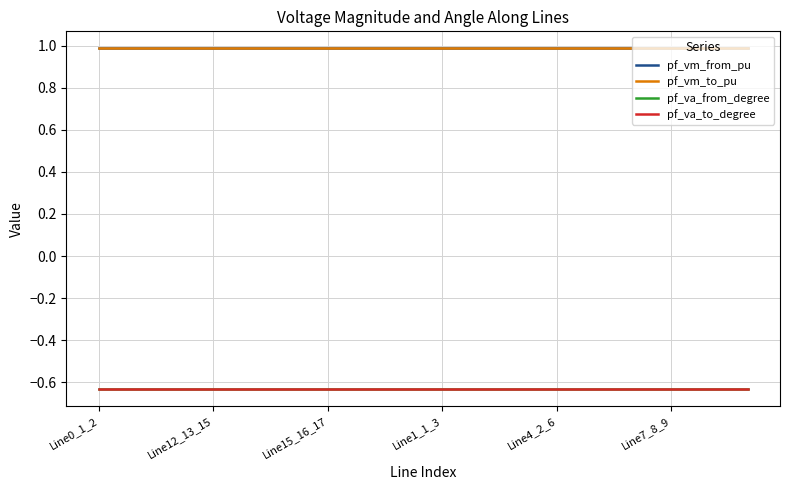

Does the chart have visible grid lines?

Yes